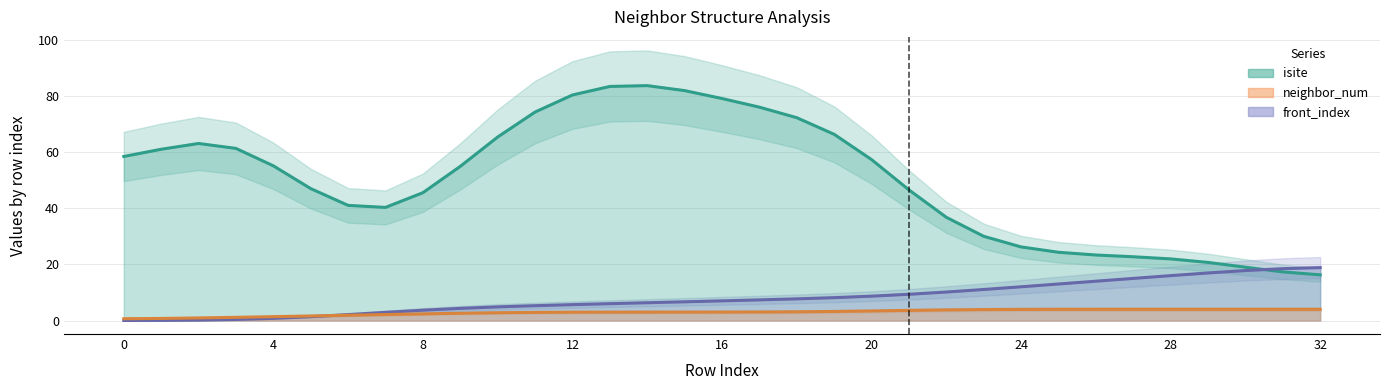

Which series has the largest total across all categories?

front_index